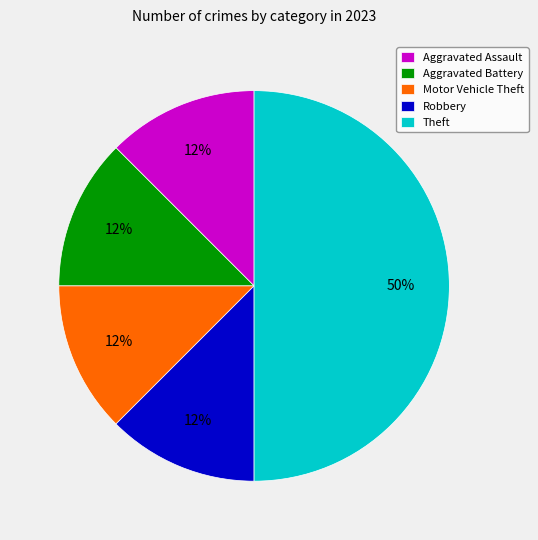

What is the largest slice in the pie chart?

Theft